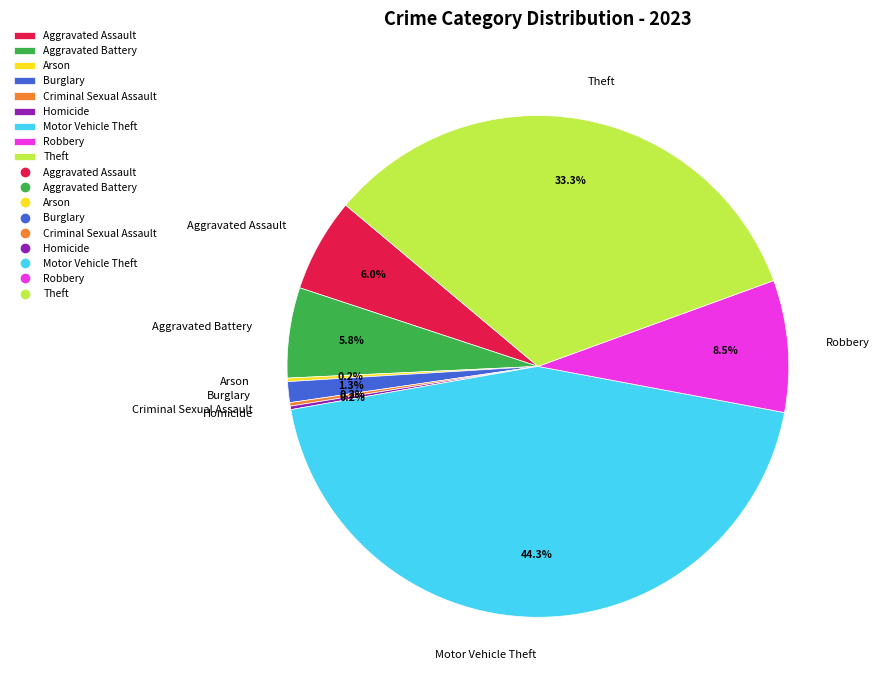

Does Aggravated Assault account for over 50% of the chart?

No